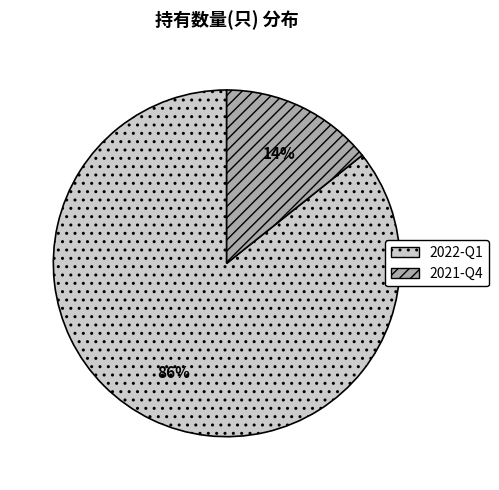

To the nearest percent, what percentage of the pie is 2021-Q4?

14%